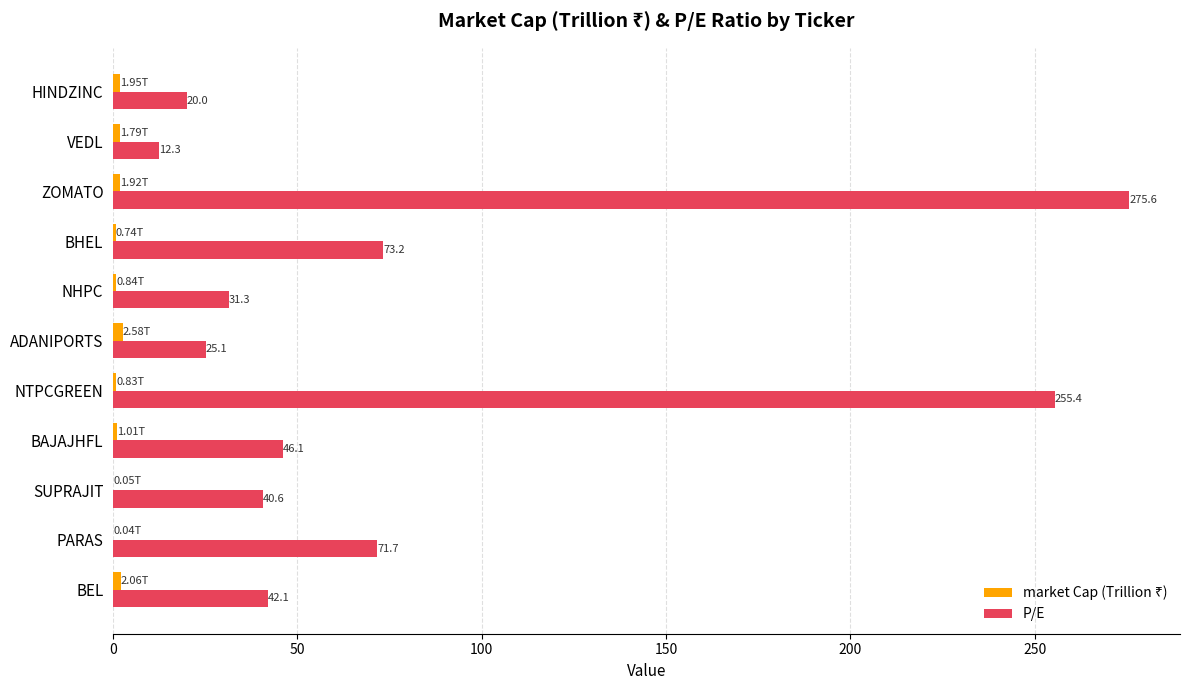

Where is P/E nearest to the value 143?

BHEL